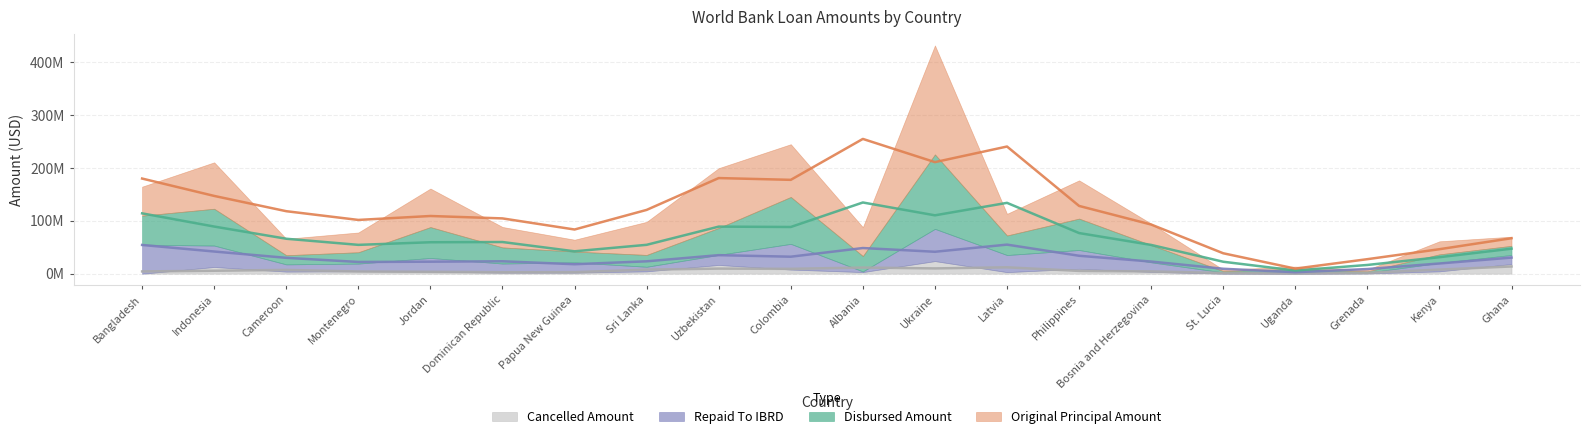

The Repaid To IBRD series shows 24800872.0 at Ghana. True or false?

False